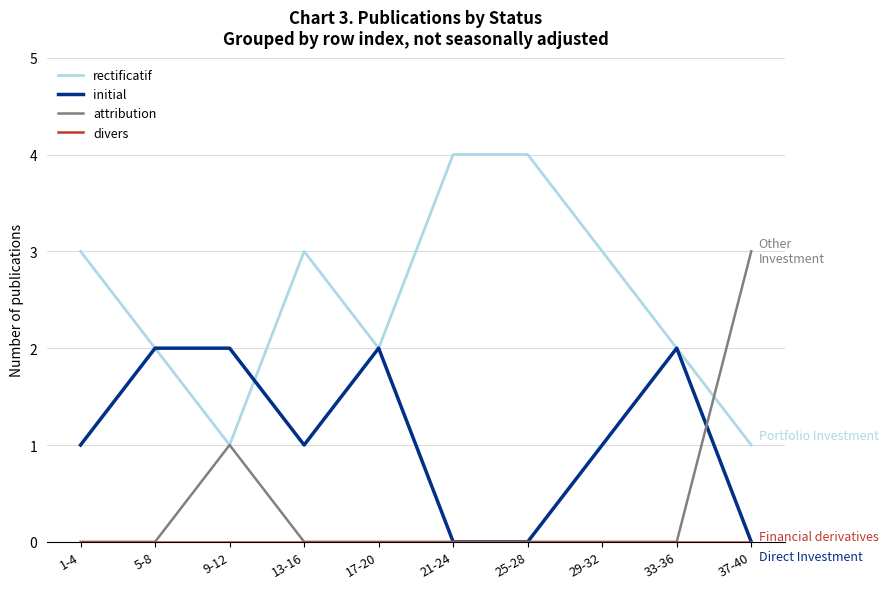

What is the total value across all series at 25-28?

4